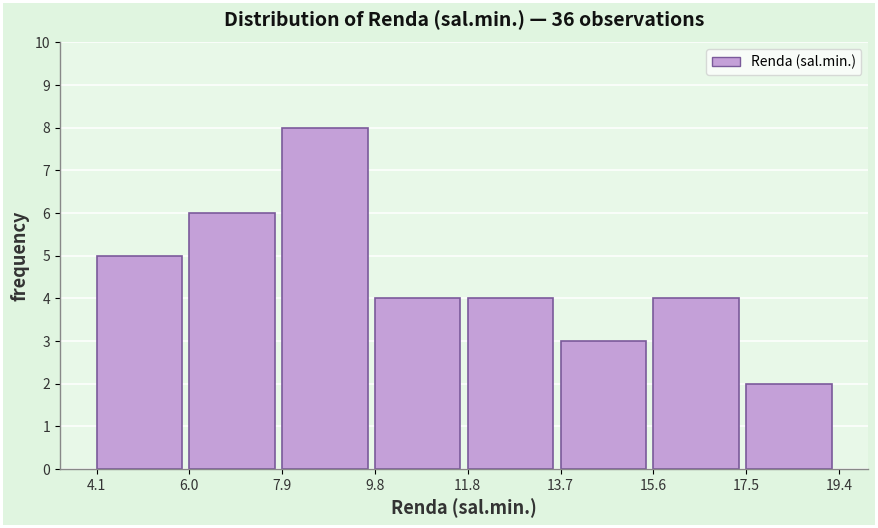

Over which range of the x-axis is the bar tallest?

7.9 to 9.8